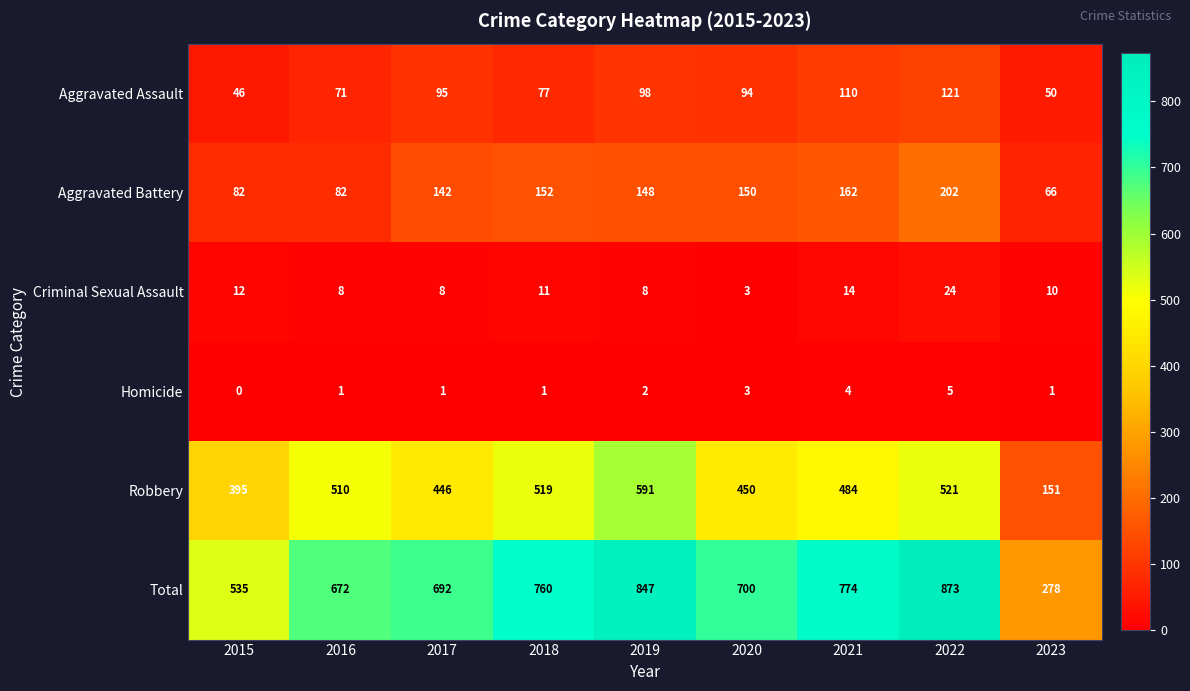

At which category does the chart reach its peak across all series?

2022